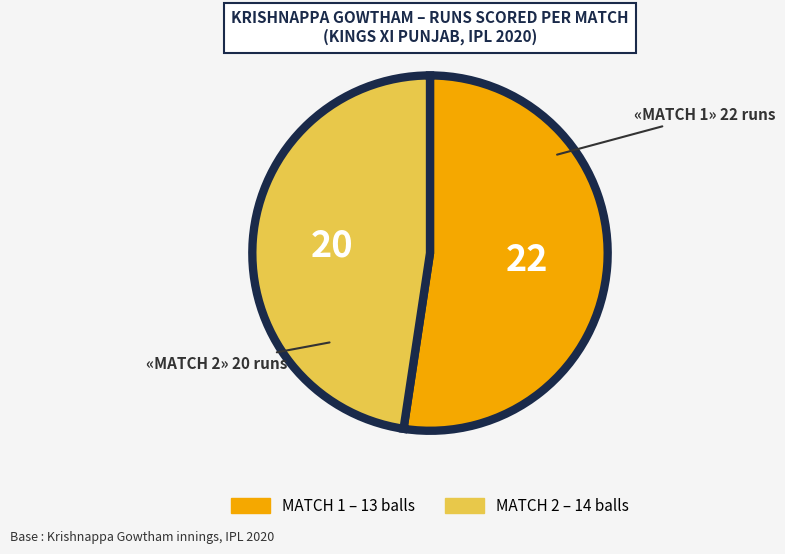

Is there any slice that represents more than half of the pie?

Yes